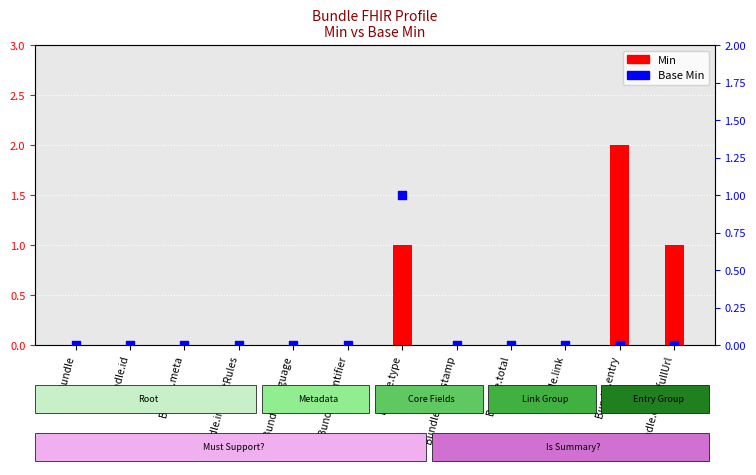

At which category is the sum across all series the highest?

Bundle.type